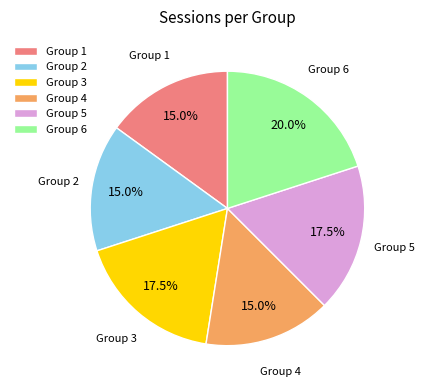

How many segments does this pie chart have?

6